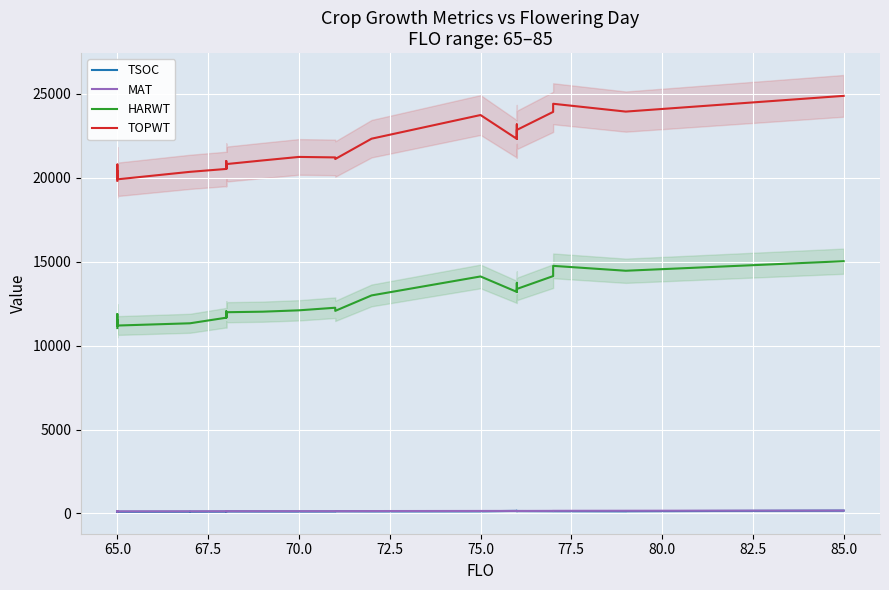

What is the minimum value for TSOC?

101